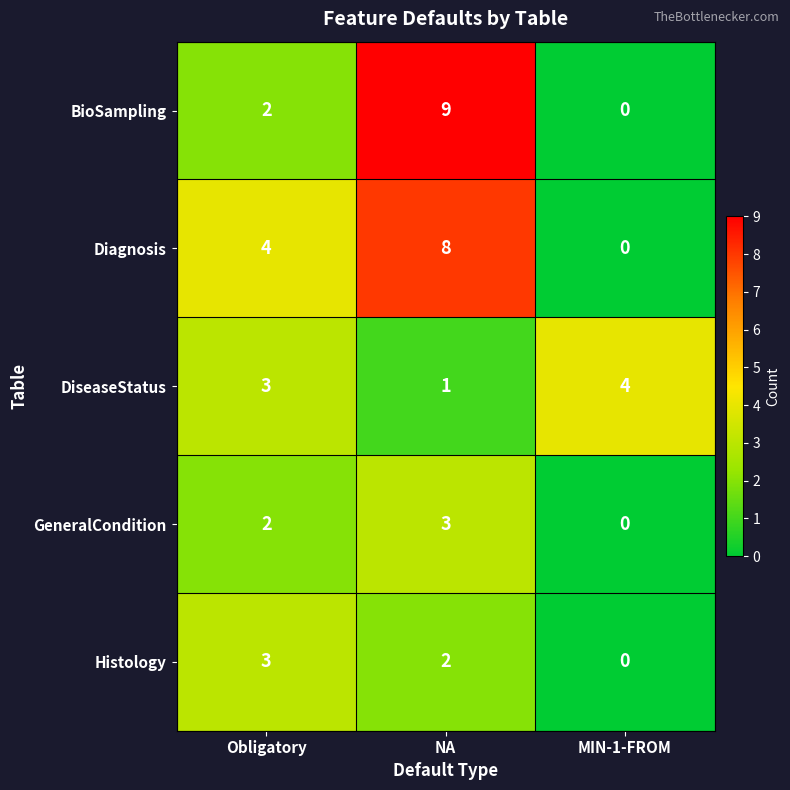

How many positive values does the Diagnosis series have?

2